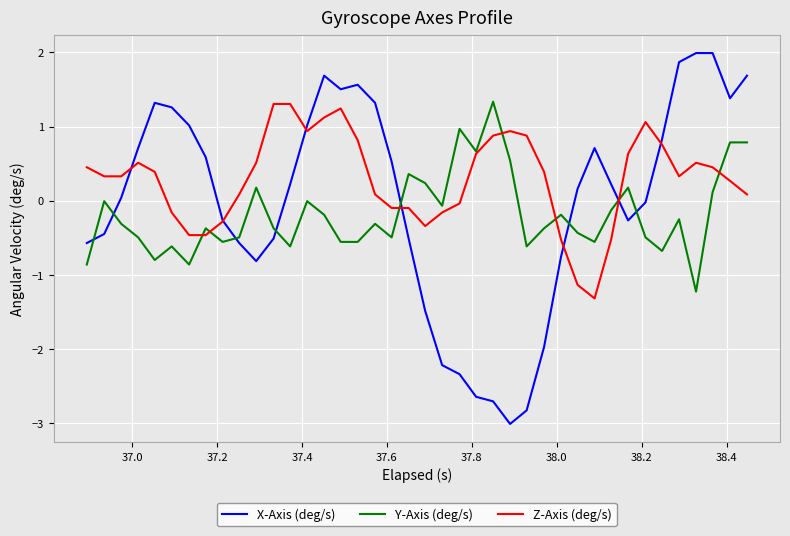

Rank the series by their average value, from highest to lowest.

Z-Axis (deg/s), X-Axis (deg/s), Y-Axis (deg/s)